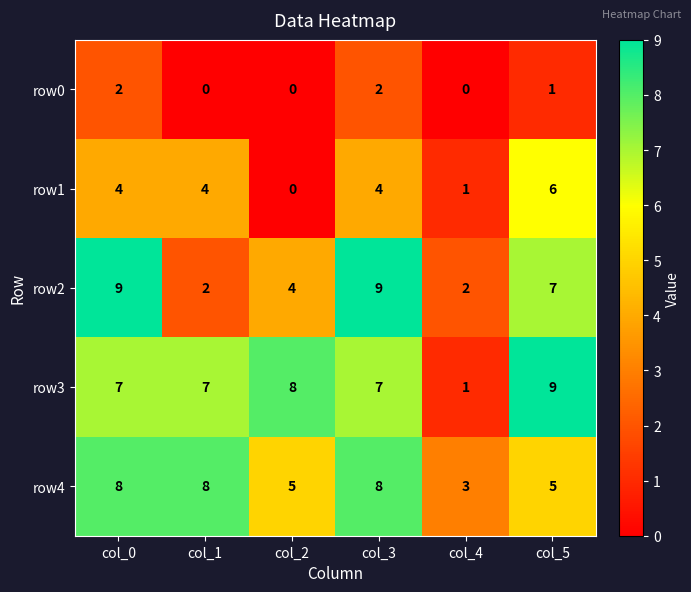

At which label is row2 closest to 5?

col_2